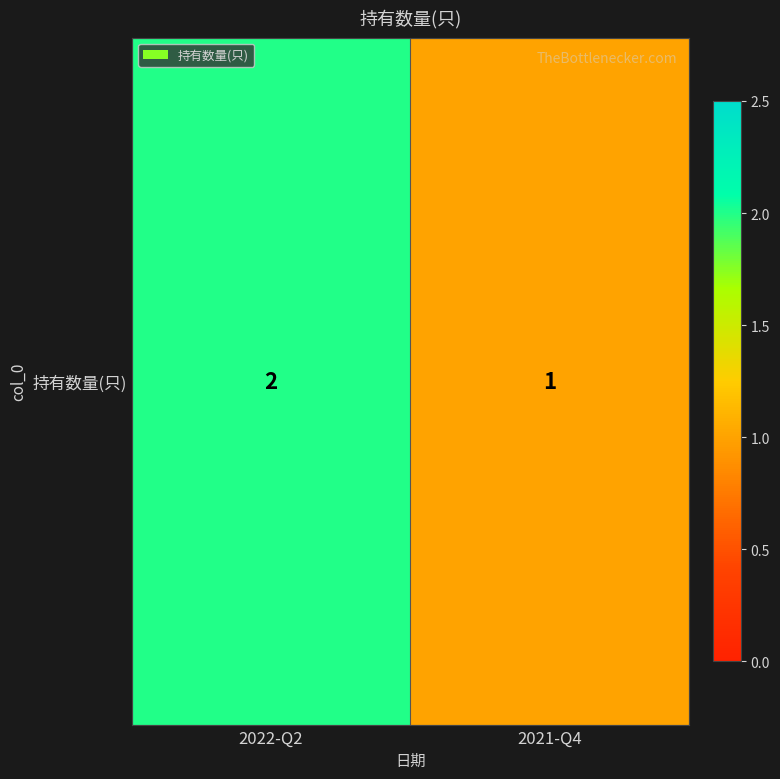

Rank the categories by value from highest to lowest.

2022-Q2, 2021-Q4